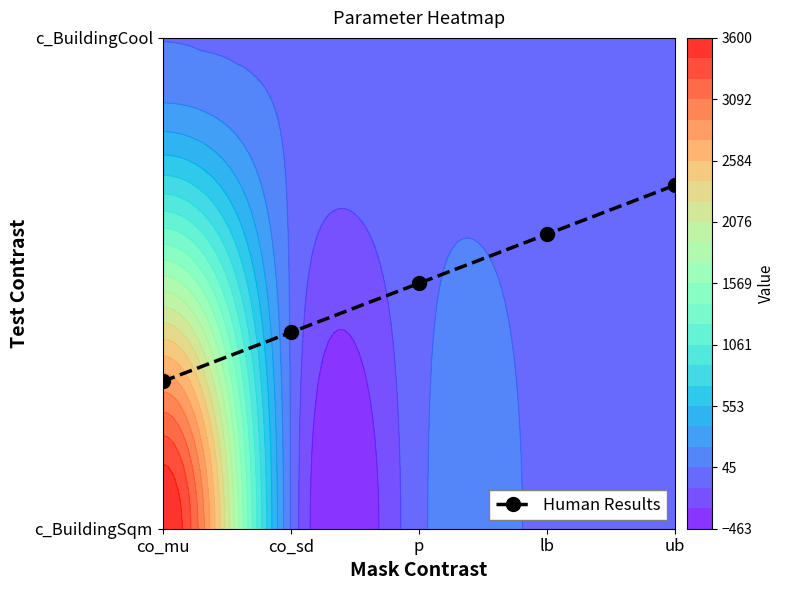

The chart shows a value of 0.3 at co_mu. True or false?

True